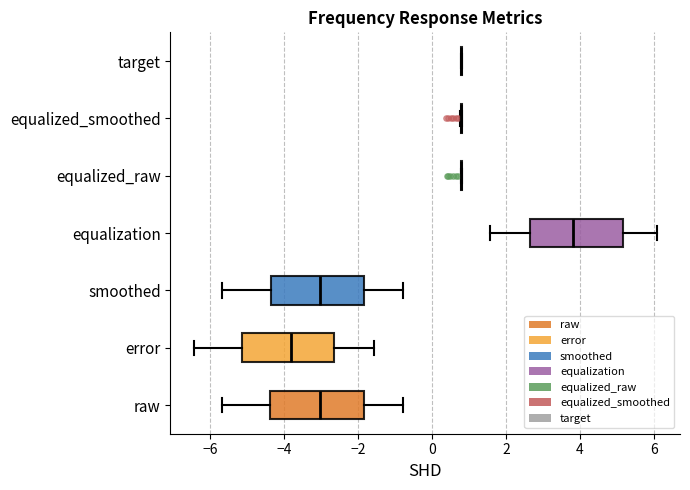

Where does the right whisker of the box for equalization end on the x-axis? The values are not printed on the chart, so give them approximately, as read against the axis.

6.0